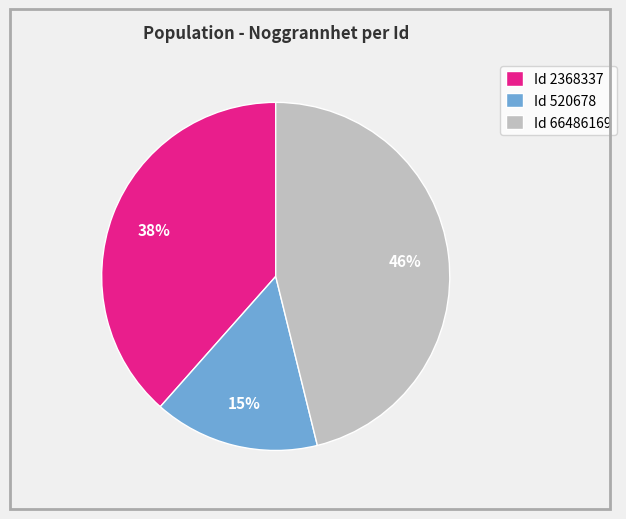

Which slice is the largest?

Id 66486169